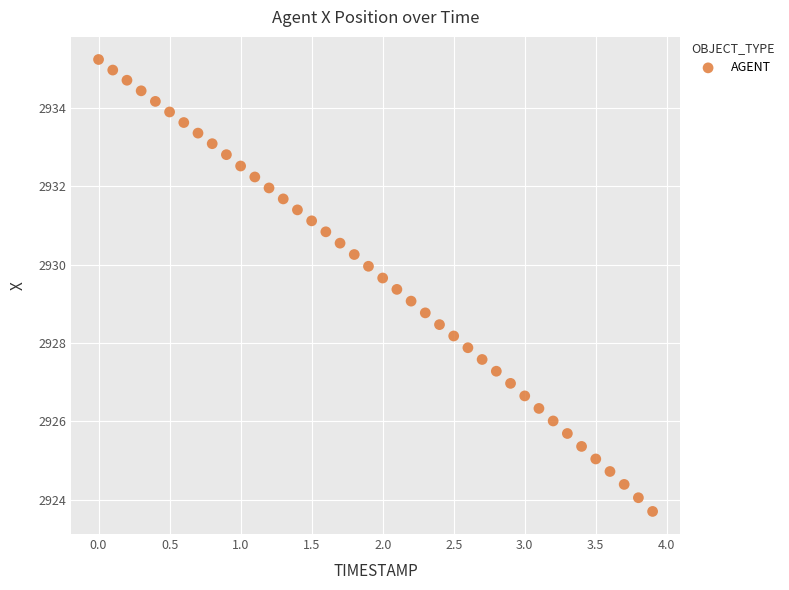

What is the range of Y values (max minus min)?

11.5